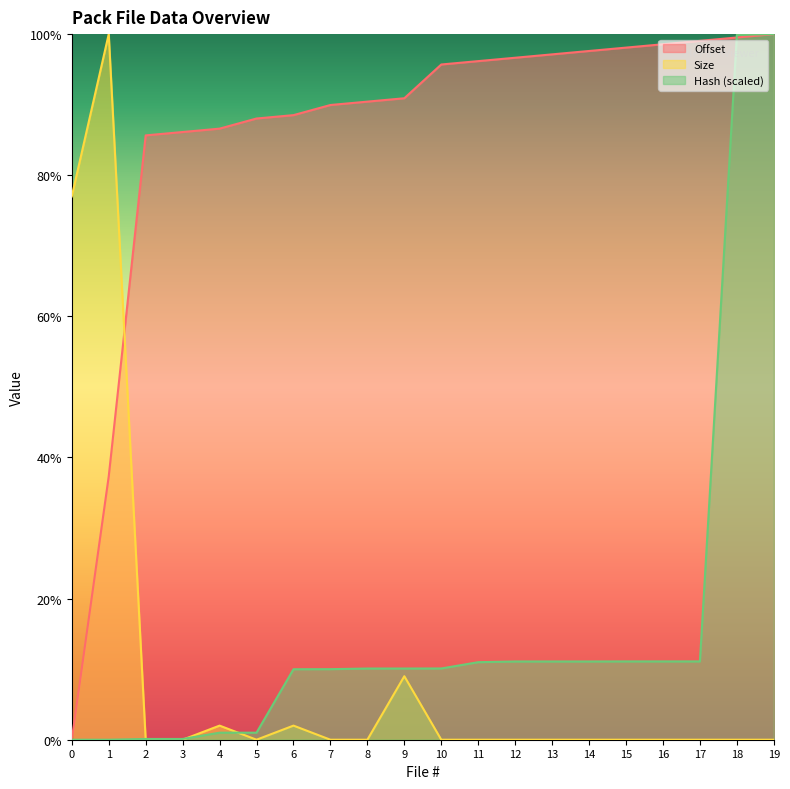

Between 11 and 17, which series saw the biggest shift?

Offset